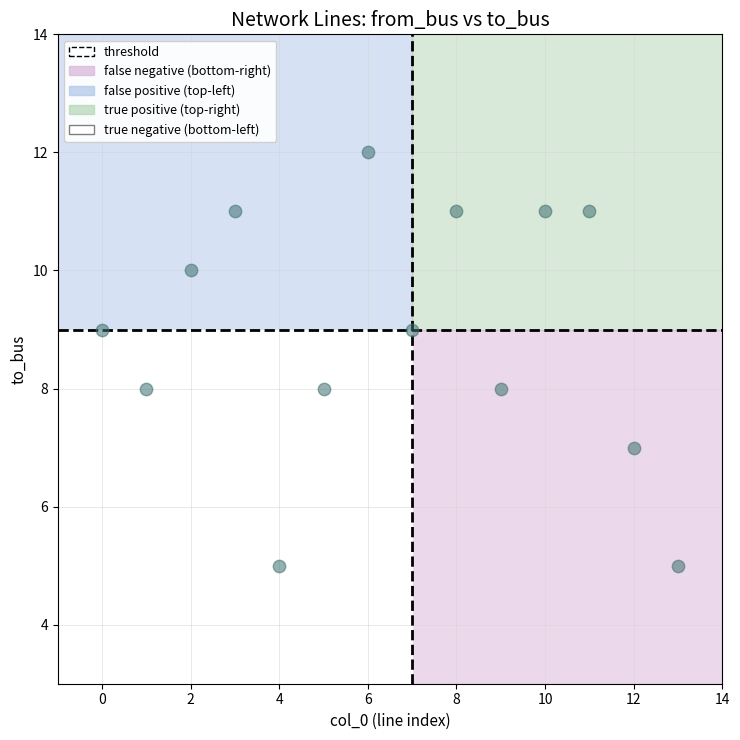

What is the range of Y values (max minus min)?

7